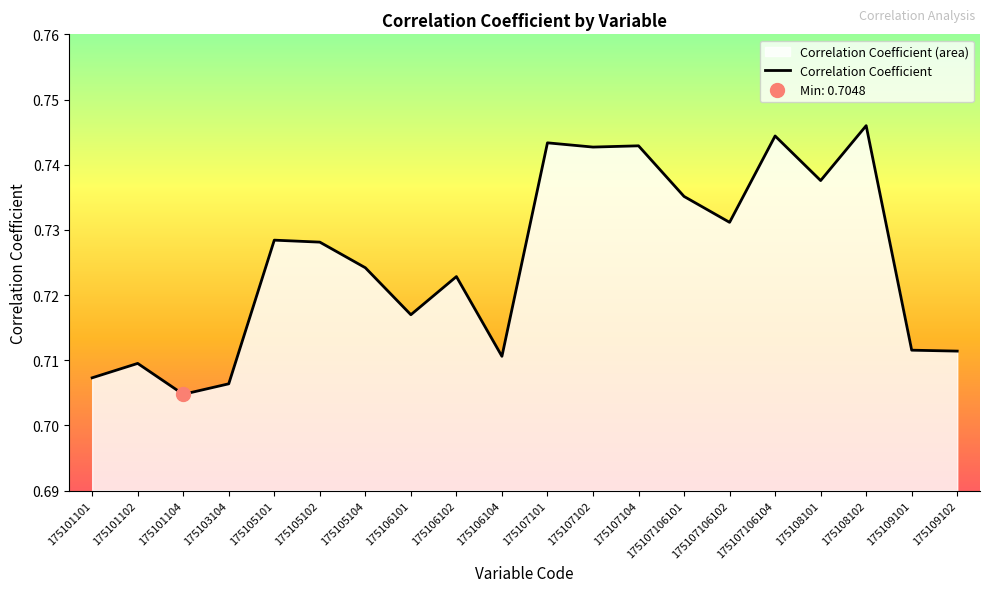

Where is the first local maximum?

175101102